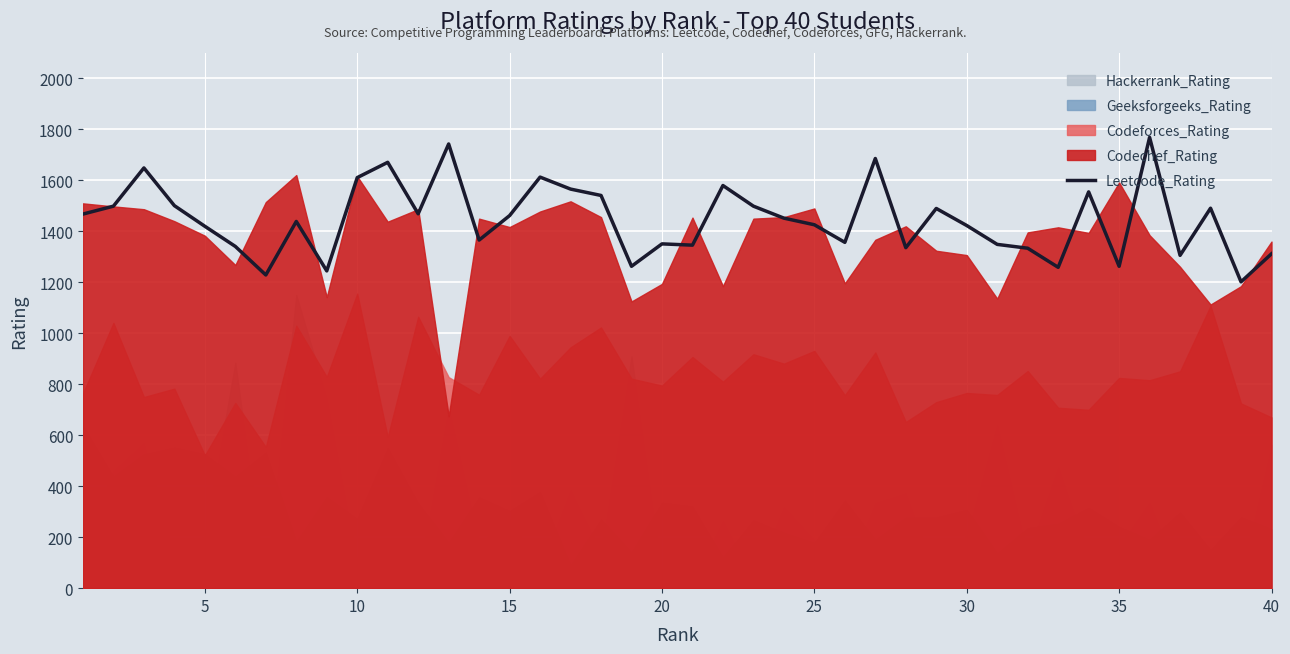

What is the maximum value for Leetcode_Rating?

1769